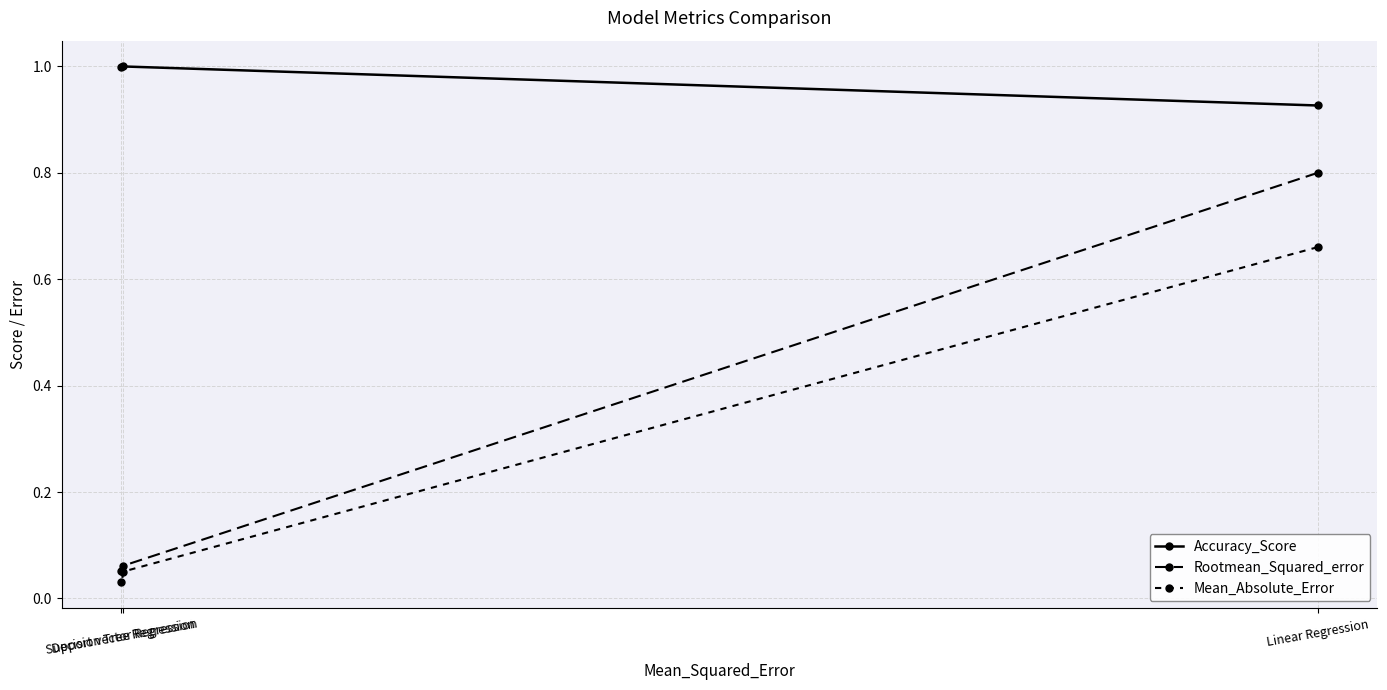

The Accuracy_Score series shows 0.5 at Decision Tree Regression. True or false?

False